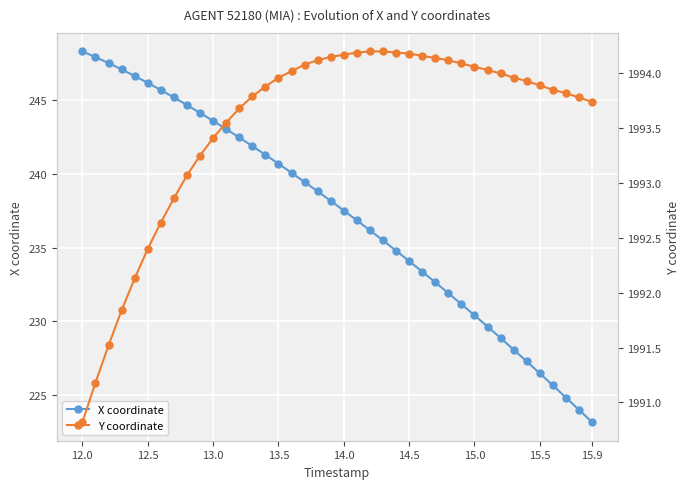

Is it true that X coordinate equals 240.7 at 13.5?

True